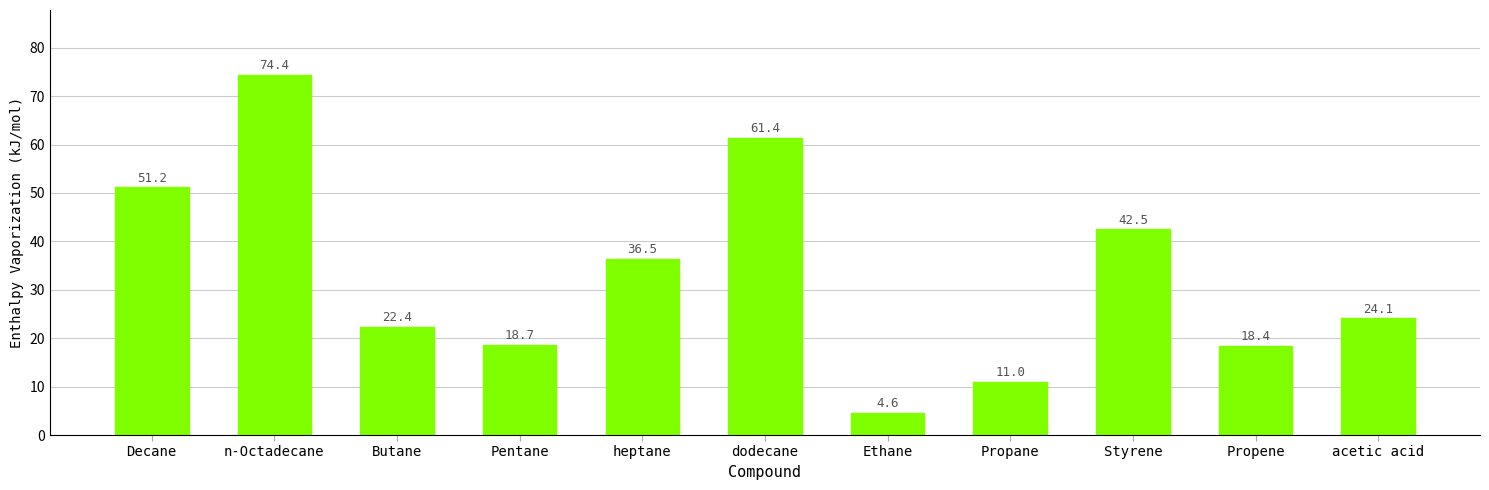

Reading left to right, what are all the values shown in this chart?

Decane=51.2	n-Octadecane=74.4	Butane=22.4	Pentane=18.7	heptane=36.5	dodecane=61.4	Ethane=4.6	Propane=11.0	Styrene=42.5	Propene=18.4	acetic acid=24.1